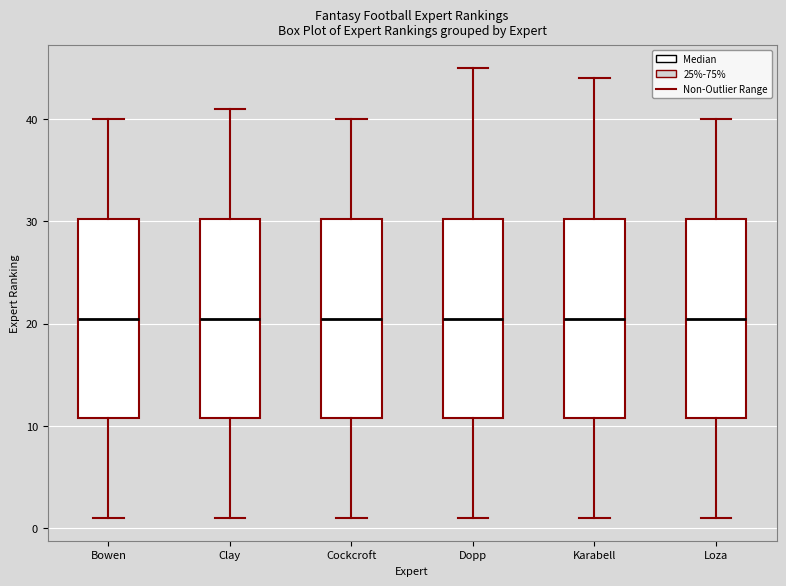

Reading left to right, read every box against the y-axis: the position of its median line, the range the box covers, and the ends of its whiskers. The values are not printed on the chart, so give them approximately, as read against the axis.

Bowen: median 21, box 11 to 30, whiskers 1 to 40
Clay: median 21, box 11 to 30, whiskers 1 to 41
Cockcroft: median 21, box 11 to 30, whiskers 1 to 40
Dopp: median 21, box 11 to 30, whiskers 1 to 45
Karabell: median 21, box 11 to 30, whiskers 1 to 44
Loza: median 21, box 11 to 30, whiskers 1 to 40